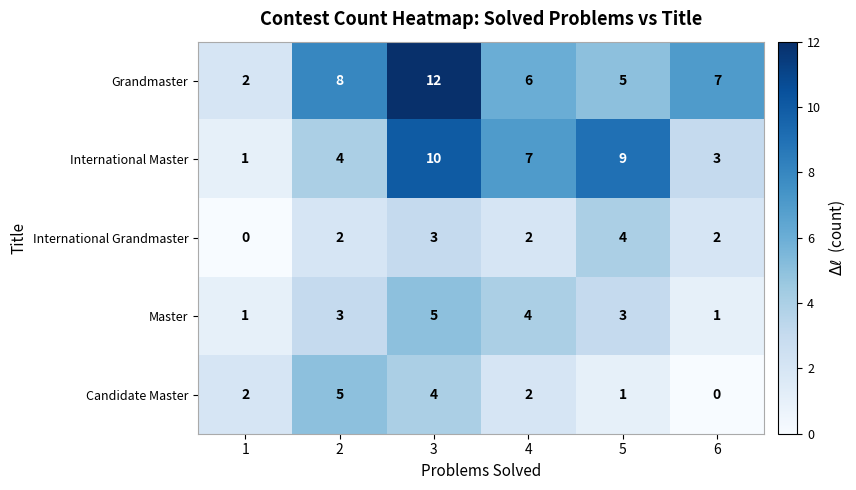

Where does the International Master series first go above 7?

3